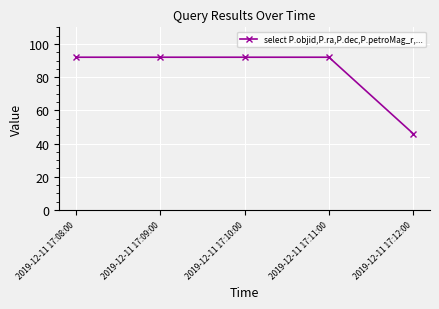

Approximately how many times larger is the value at 2019-12-11 17:11:00 compared to 2019-12-11 17:09:00?

1.0